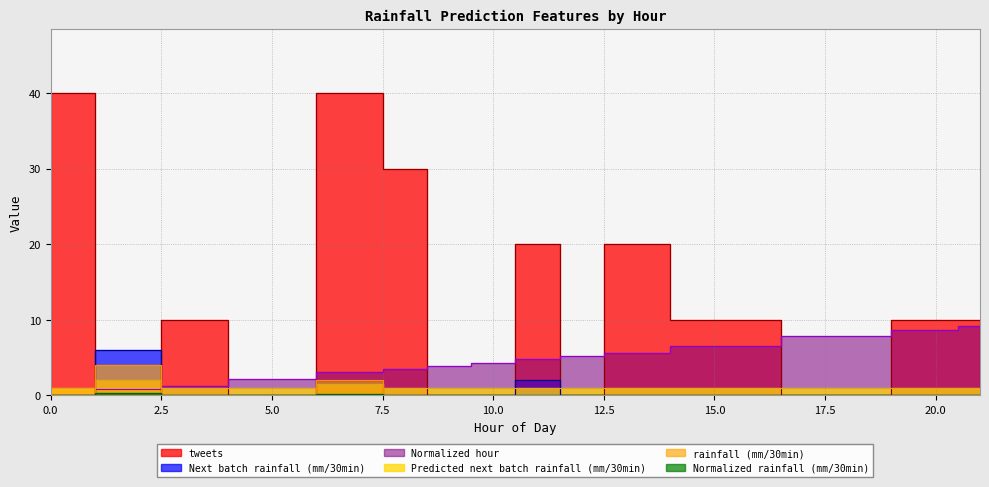

True or false: Normalized hour has a value of 7.1 at 12.

False